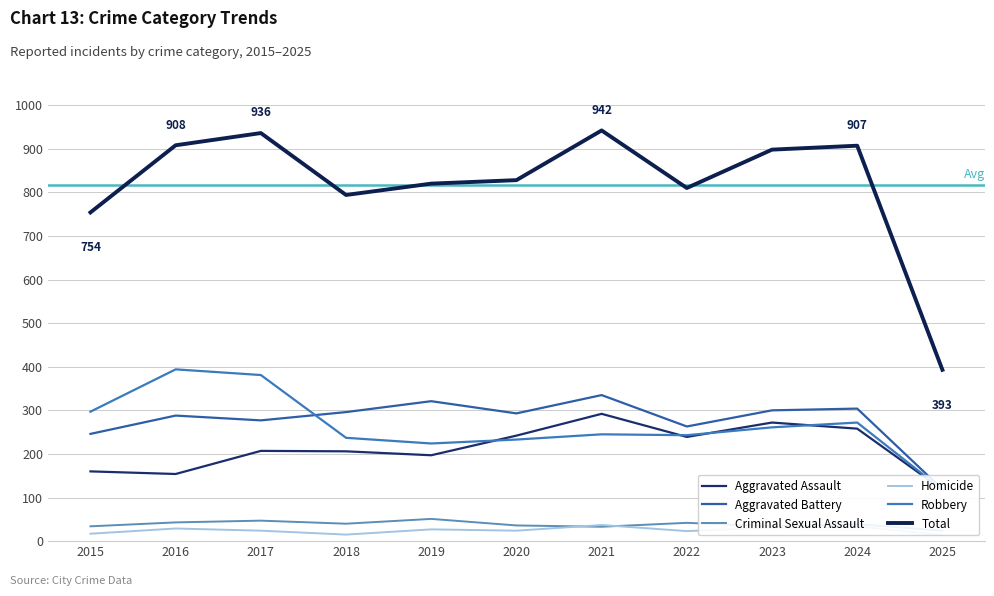

At how many categories does at least one series exceed 75?

11